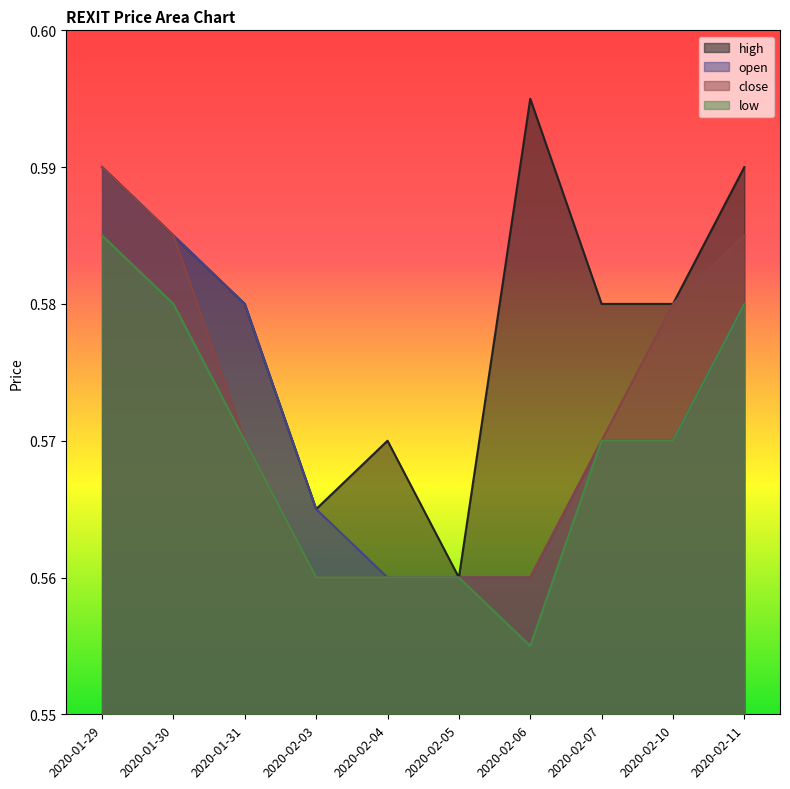

What is the smallest value displayed?

0.6